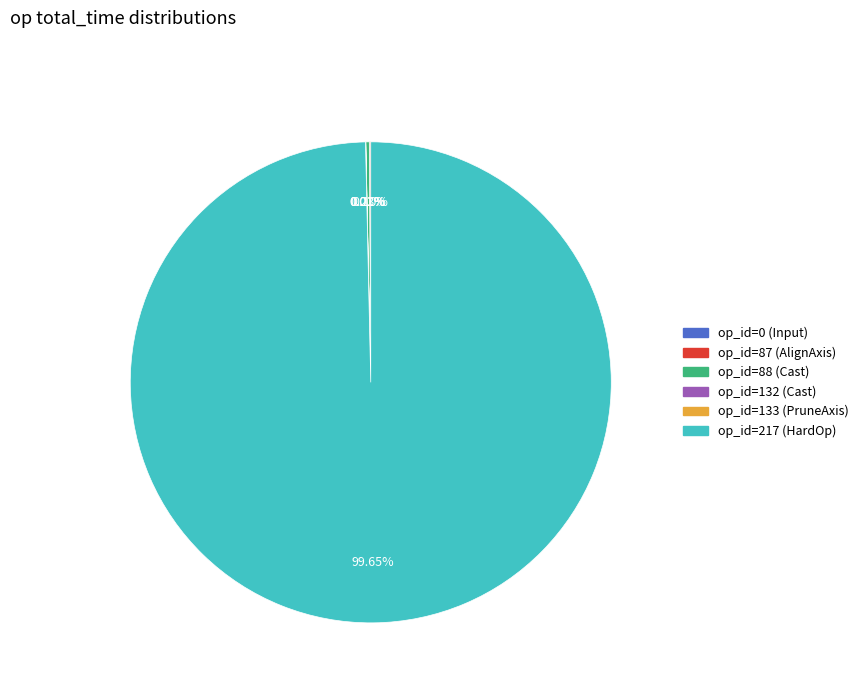

Which category accounts for the majority?

op_id=217 (HardOp)